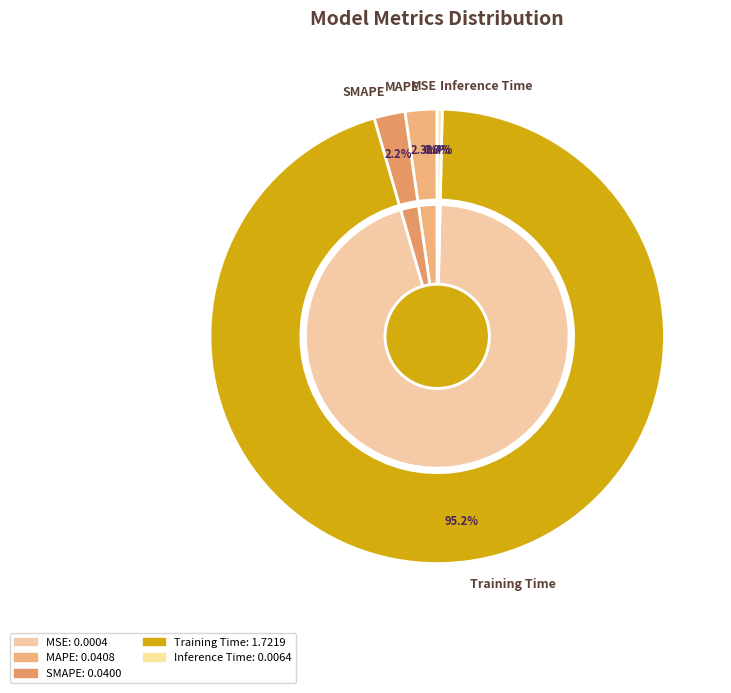

To the nearest percent, what is the difference between the largest and smallest slice percentages?

95%